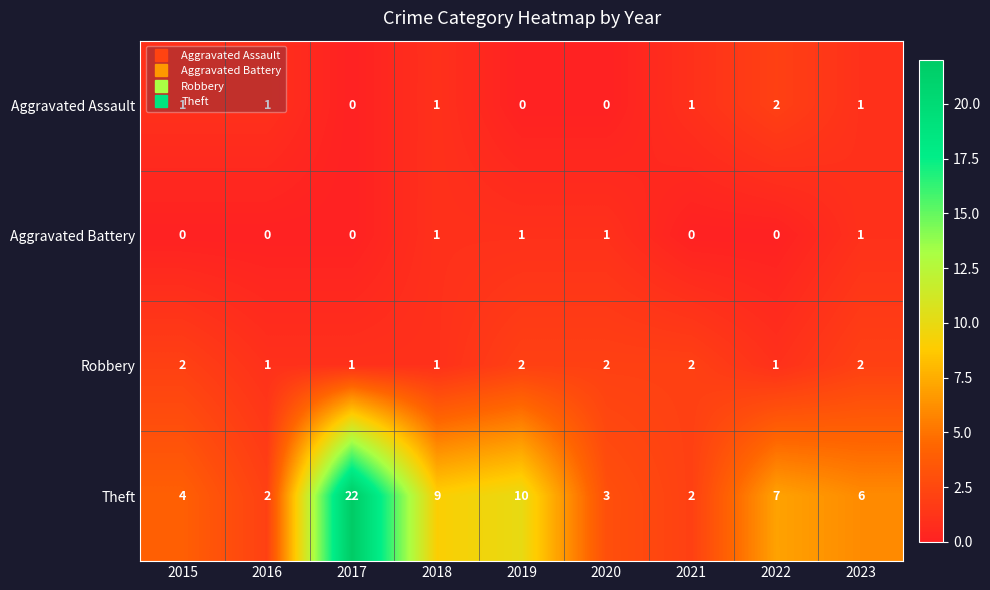

At which category is the sum across all series the highest?

2017